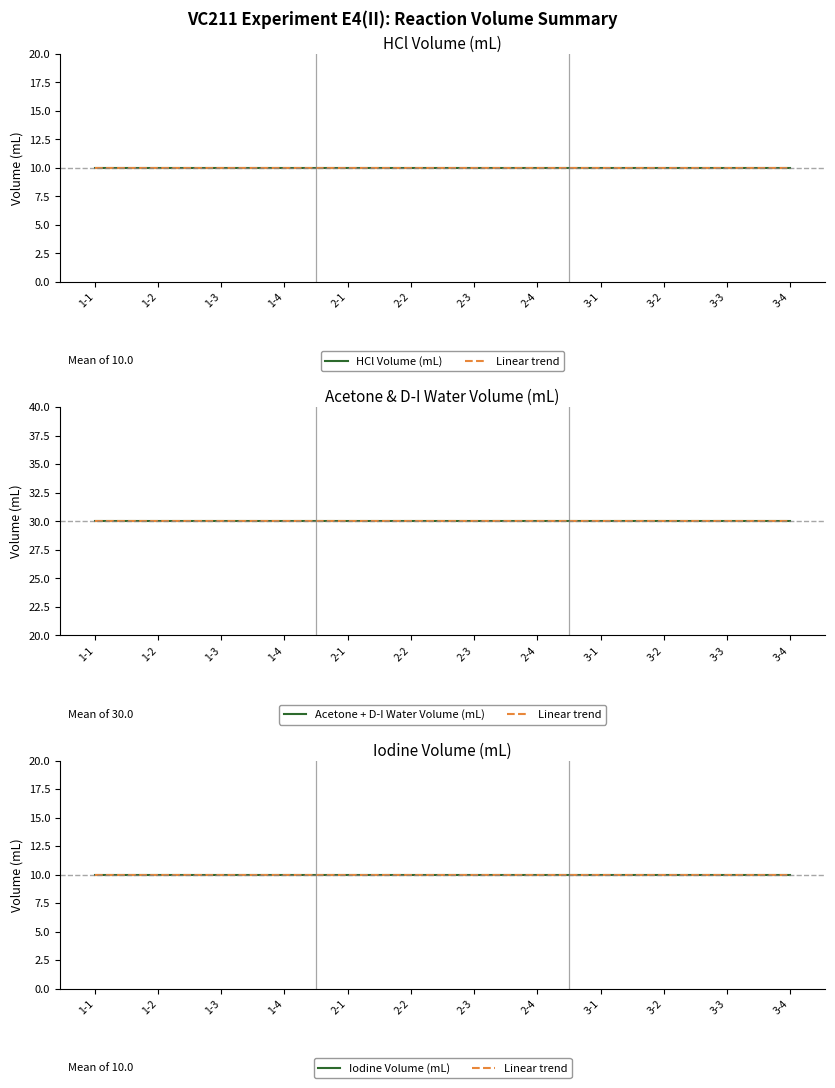

What is the greatest value displayed?

30.0